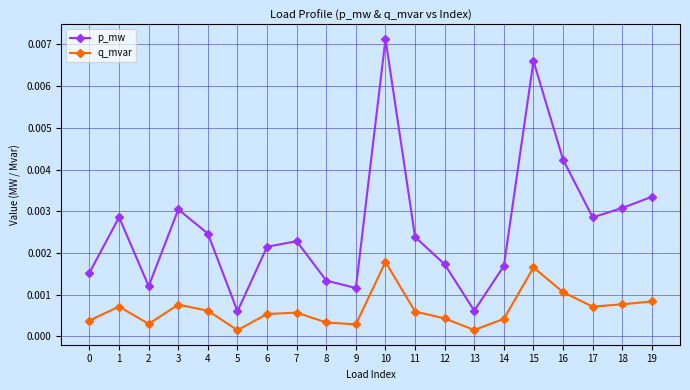

Which series has the largest total across all categories?

p_mw